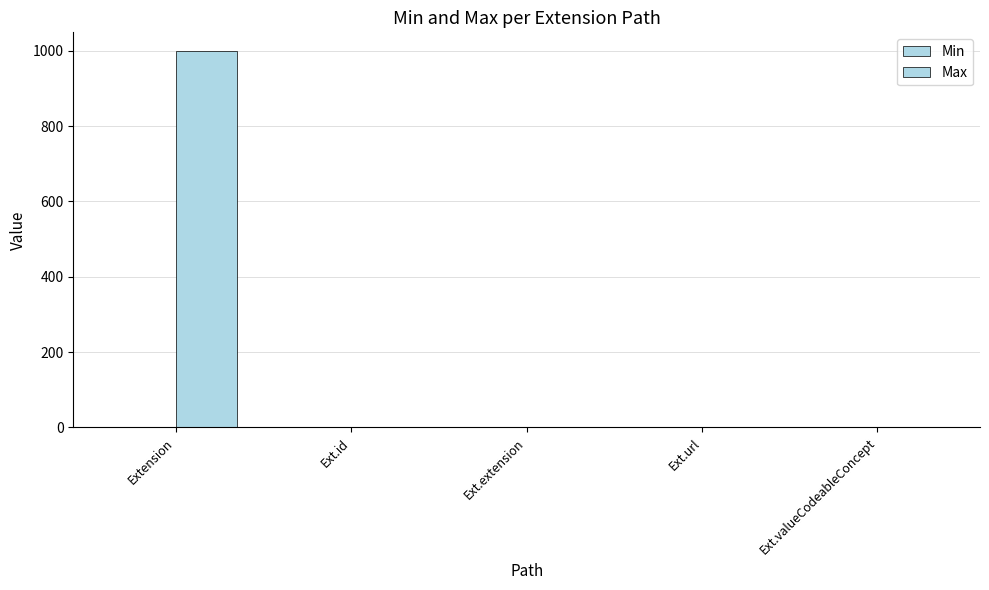

True or false: Min has a value of -1 at Extension.

False